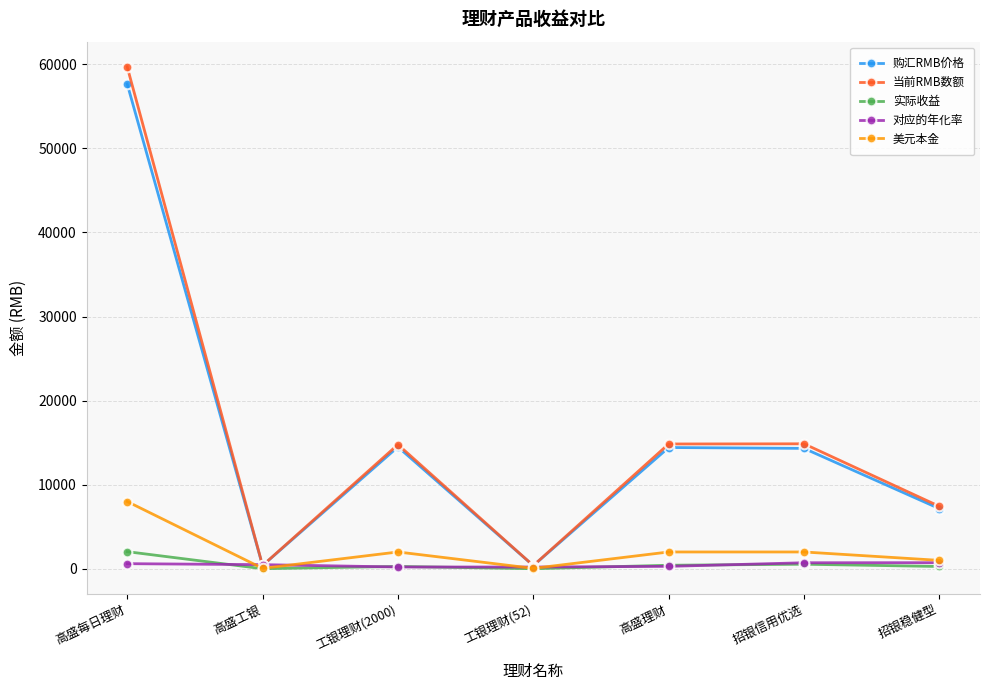

What is the value of the 当前RMB数额 point at the 1st from the left?

59702.1